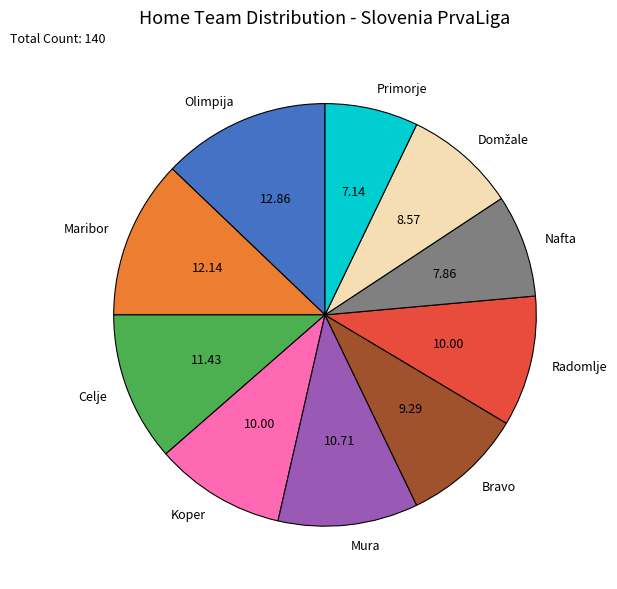

Combined, do Nafta and Radomlje account for over 50%?

No